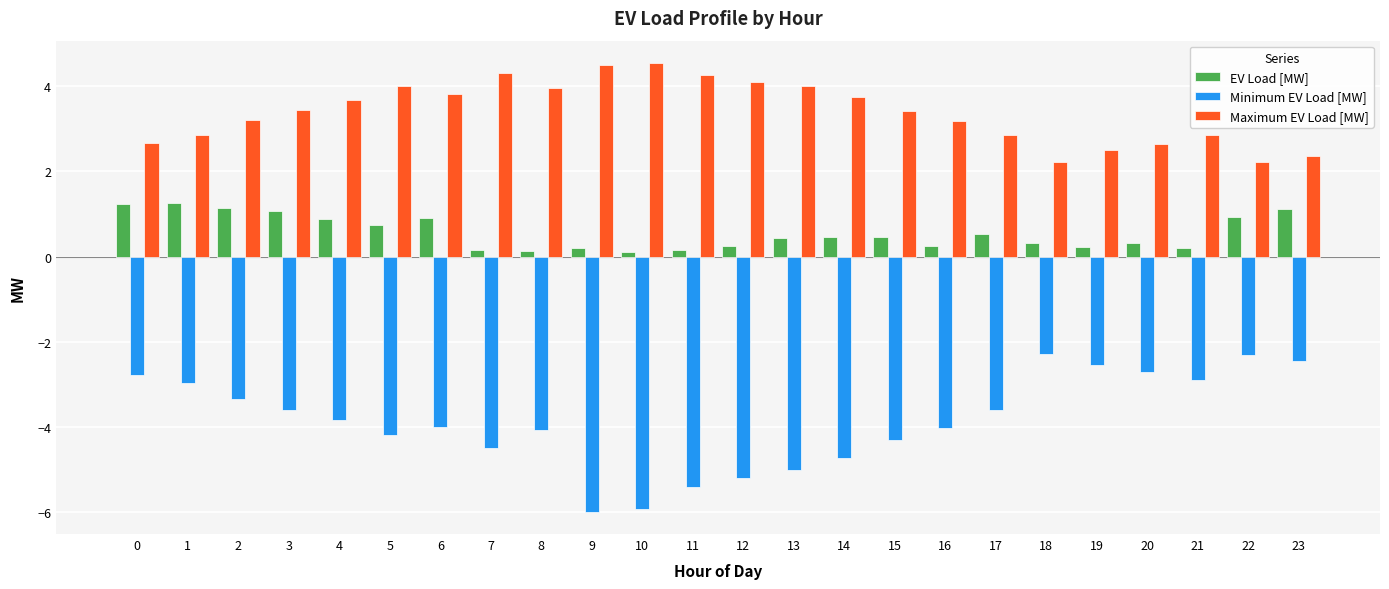

What is the sum of the EV Load [MW] values at 13 and 7?

0.6